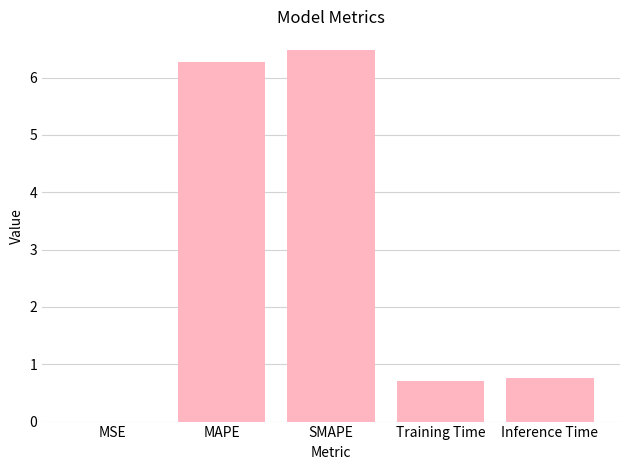

What is the maximum value shown in the chart?

6.5